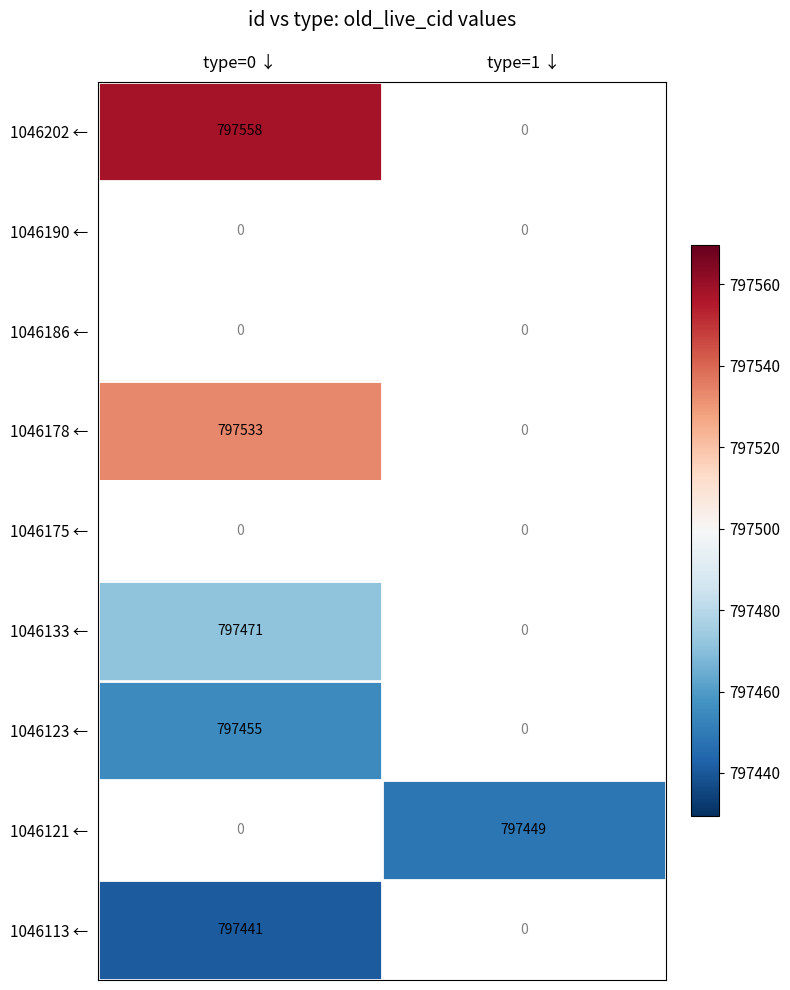

True or false: 1046178 ← has a value of 1390991 at type=0 ↓.

False